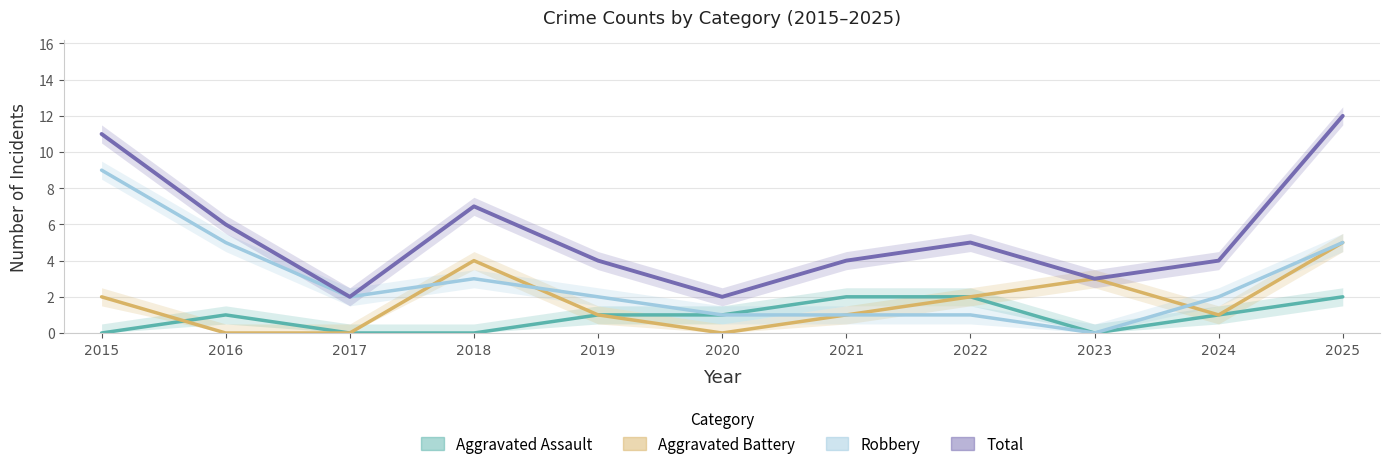

What is the difference between the Aggravated Assault values at 2020 and 2017?

1